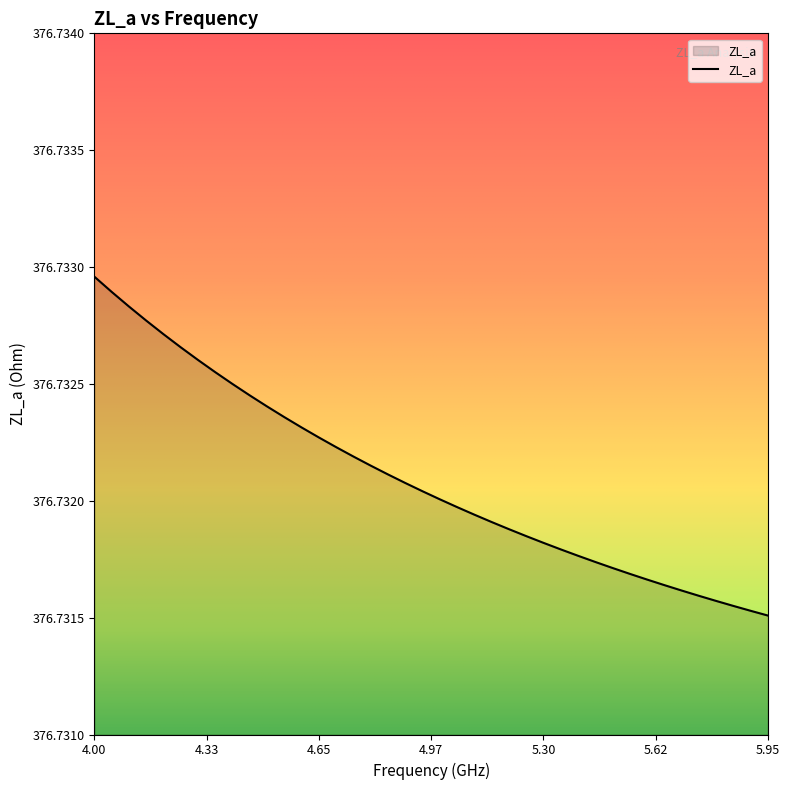

Which label corresponds to the largest value in the chart?

4.00